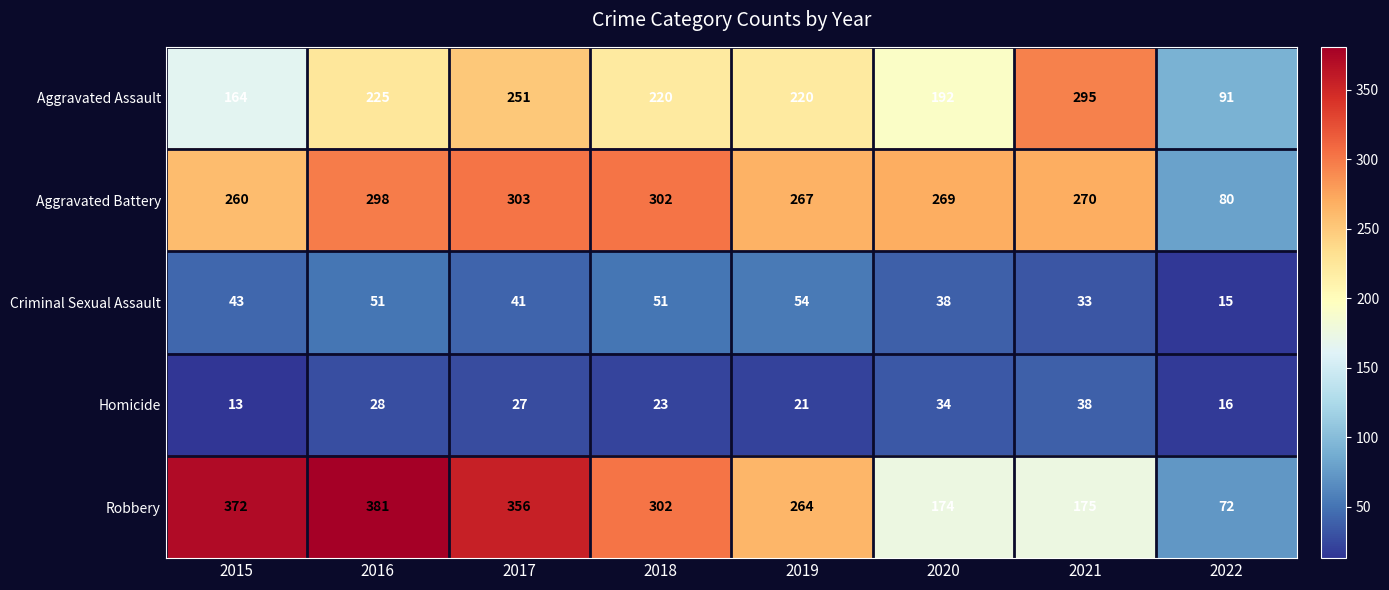

Count the number of categories in the chart.

8